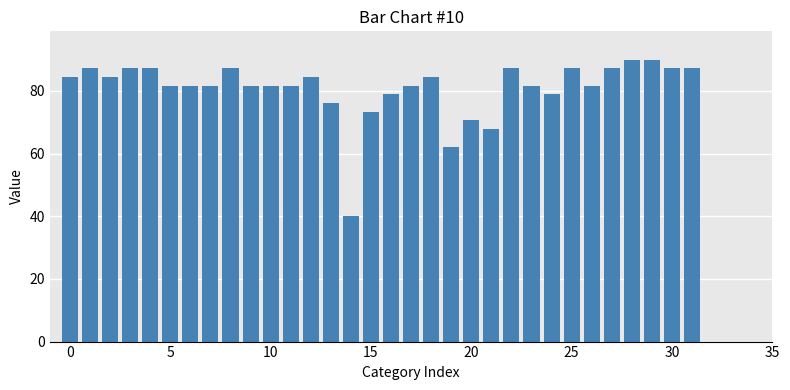

How many series are shown in this chart?

1